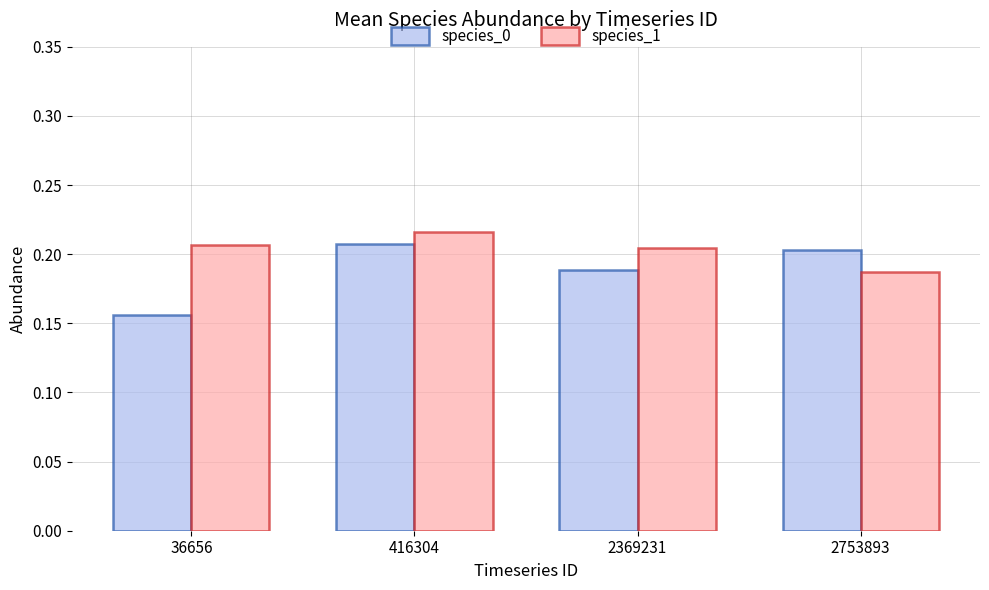

At which label is species_1 closest to 0?

2753893